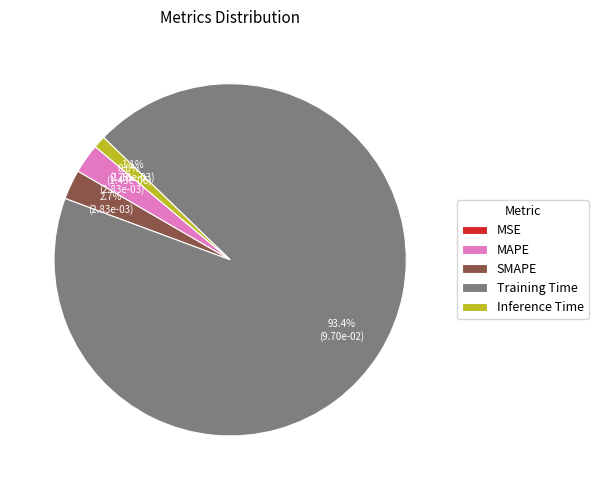

Which category has the biggest portion of the pie?

Training Time